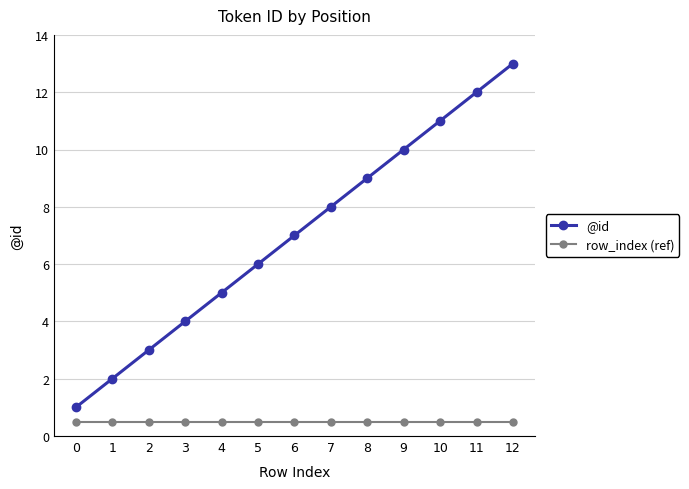

Reading left to right, list all the values displayed in this chart.

@id: 0=1.0	1=2.0	2=3.0	3=4.0	4=5.0	5=6.0	6=7.0	7=8.0	8=9.0	9=10.0	10=11.0	11=12.0	12=13.0
row_index (ref): 0=0.5	1=0.5	2=0.5	3=0.5	4=0.5	5=0.5	6=0.5	7=0.5	8=0.5	9=0.5	10=0.5	11=0.5	12=0.5